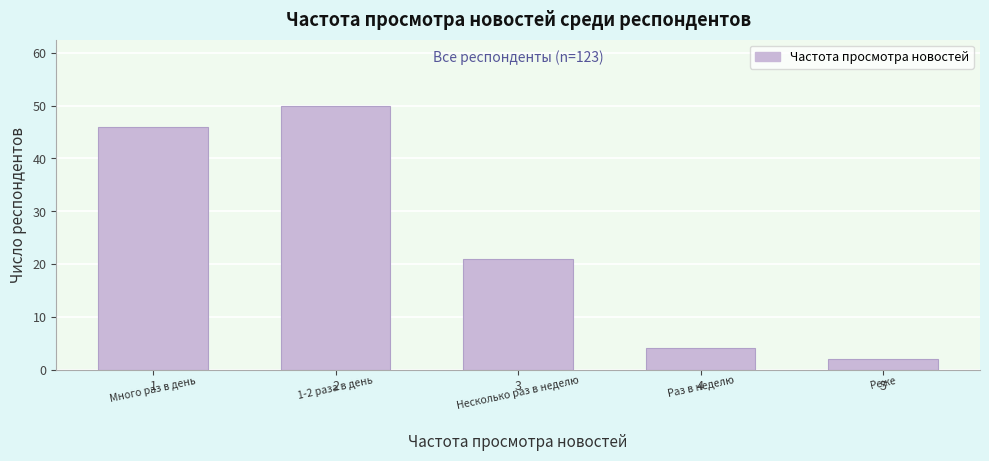

Reading left to right, extract all data points from this chart.

1=46	2=50	3=21	4=4	5=2